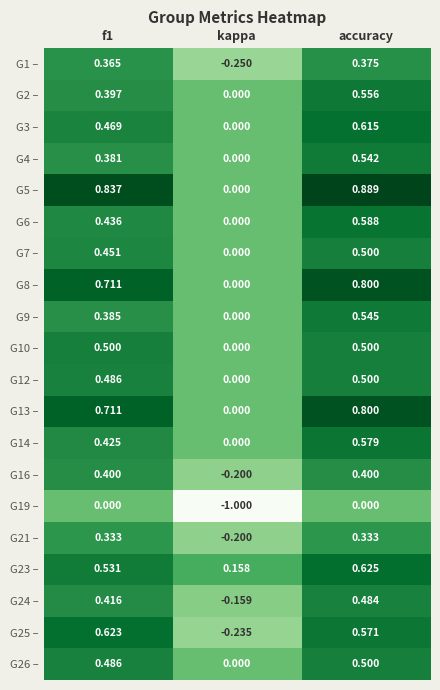

At which label does G1 – reach its minimum?

kappa